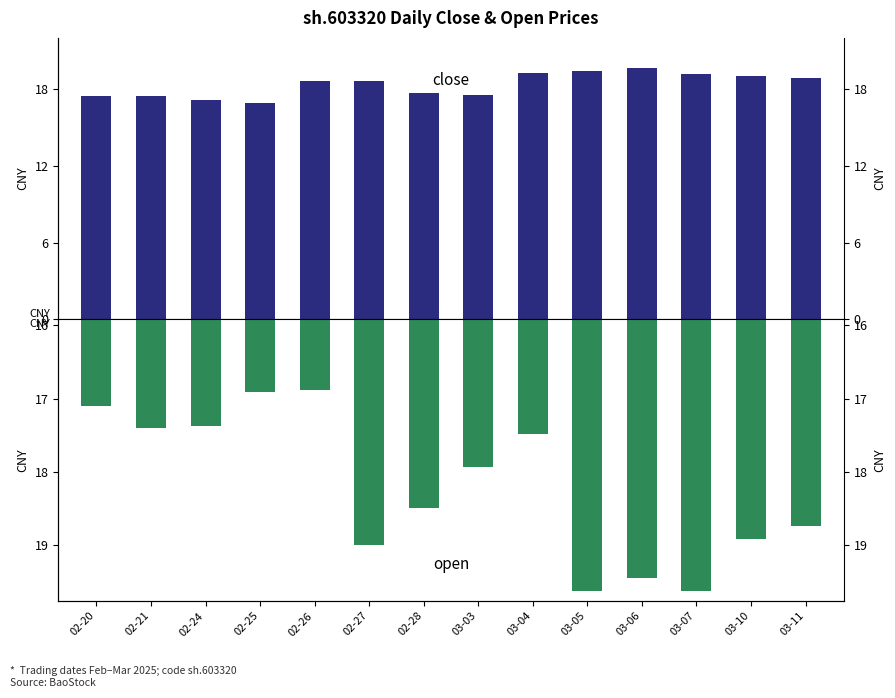

At which category does the chart reach its minimum across all series?

02-26